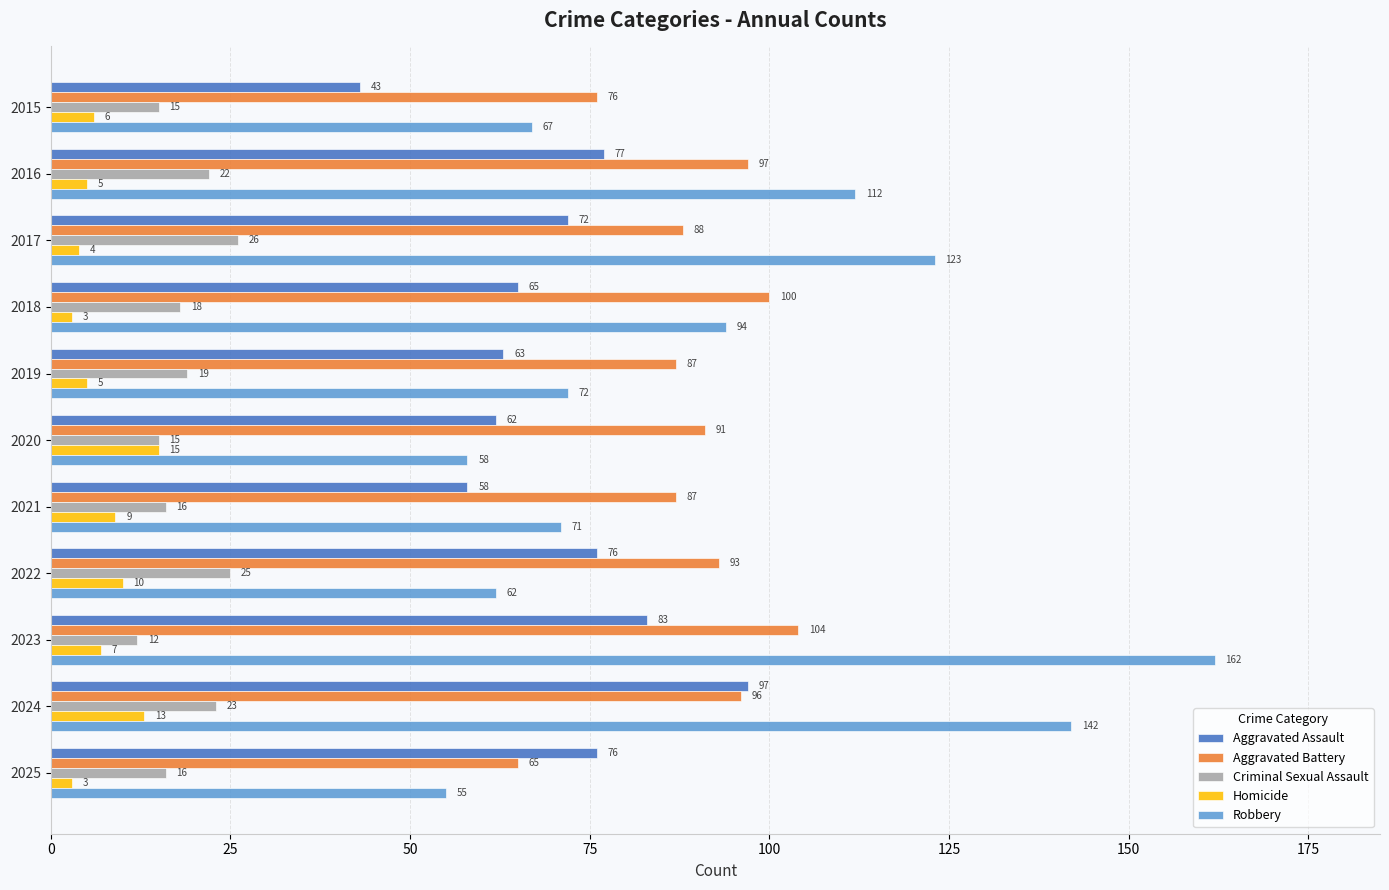

At which label does Criminal Sexual Assault reach its minimum?

2023